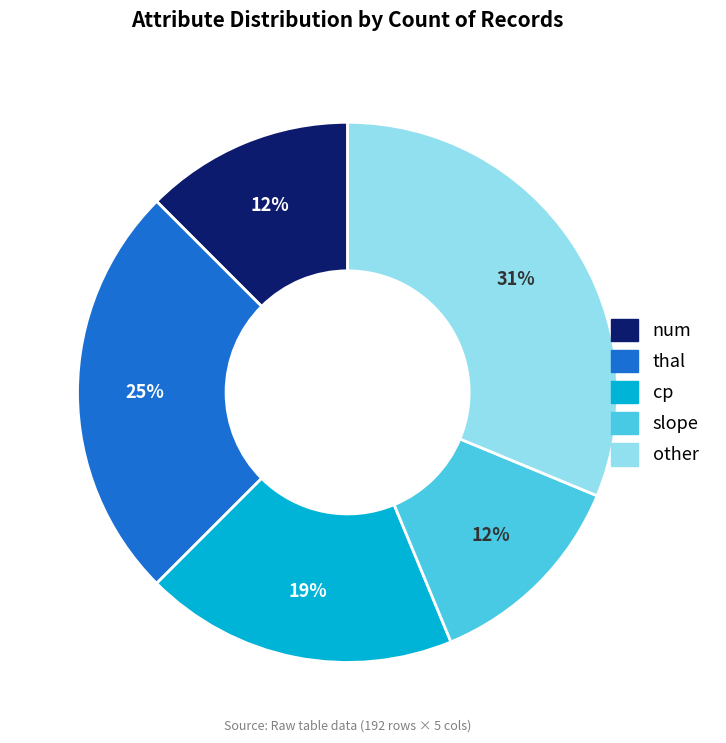

Combined, do num and cp account for over 50%?

No